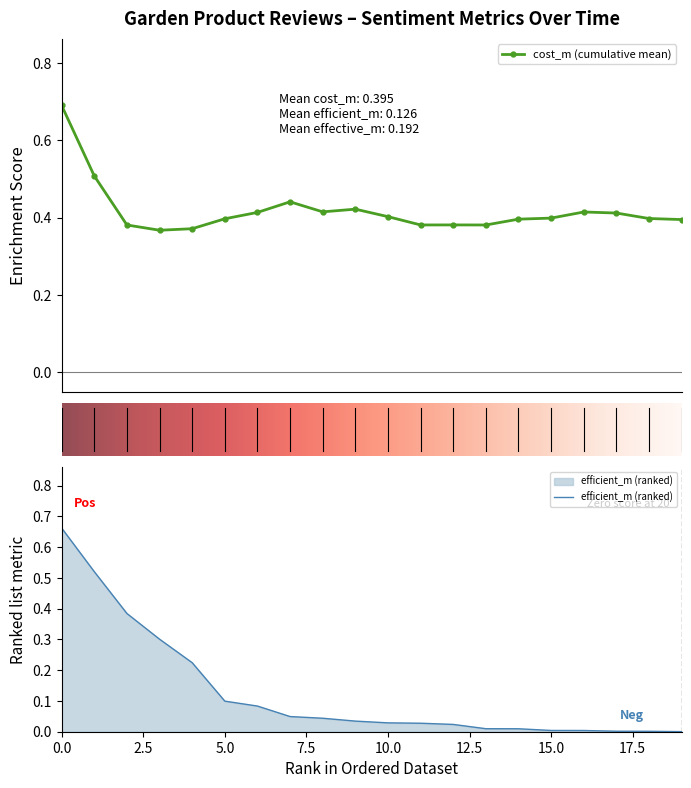

True or false: cost_m (cumulative mean) has more than 1 points higher than both neighbors.

True